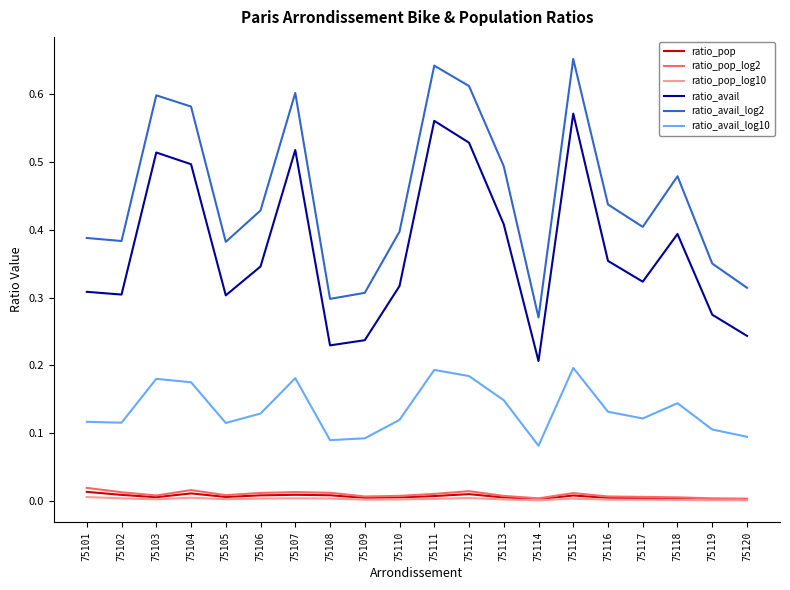

Which series changed the most between 75102 and 75104?

ratio_avail_log2